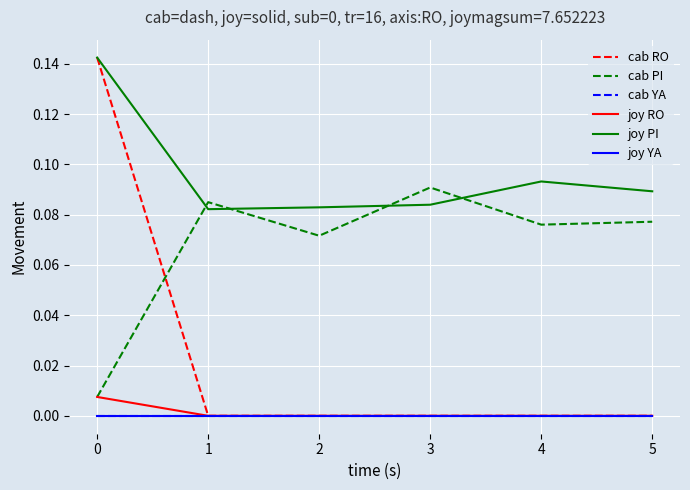

Which series has the widest spread of values?

cab RO